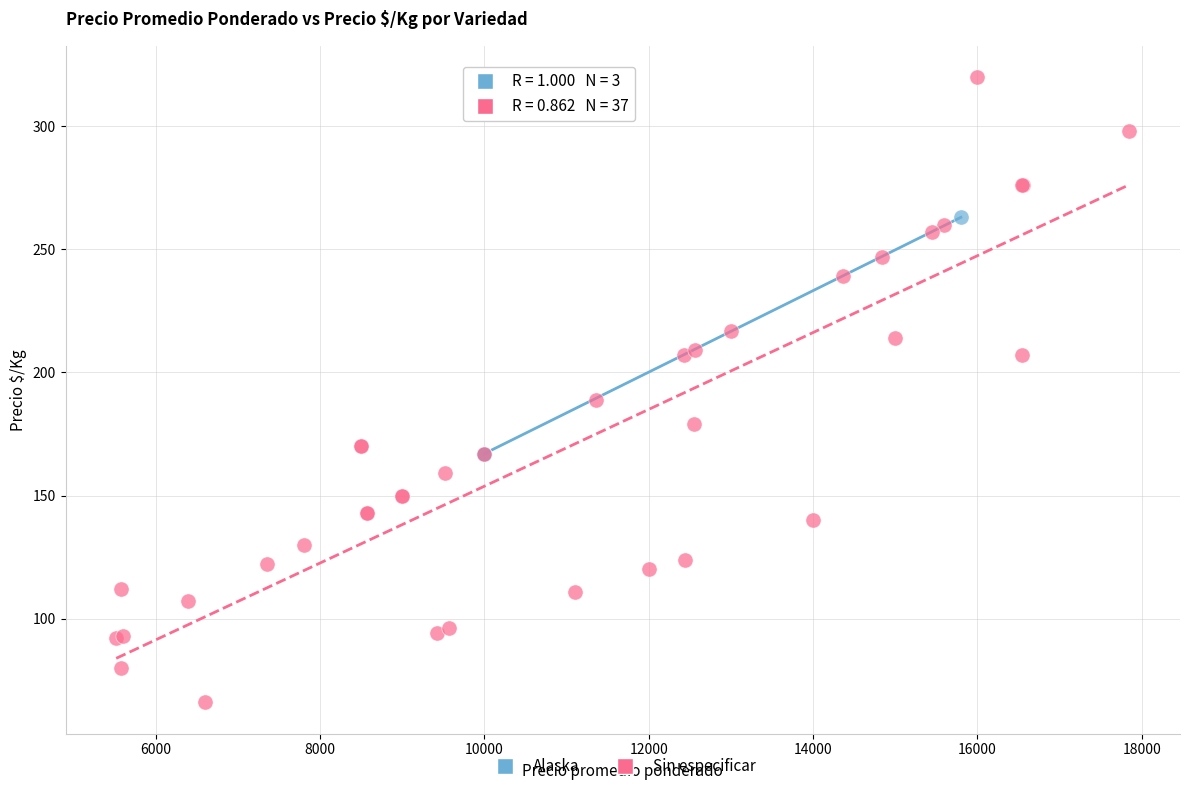

Which series has the largest Y range (max minus min)?

Sin especificar